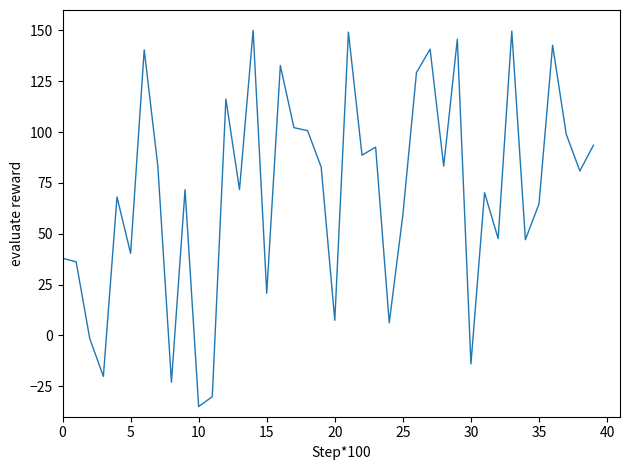

What is the maximum value shown in the chart?

150.0